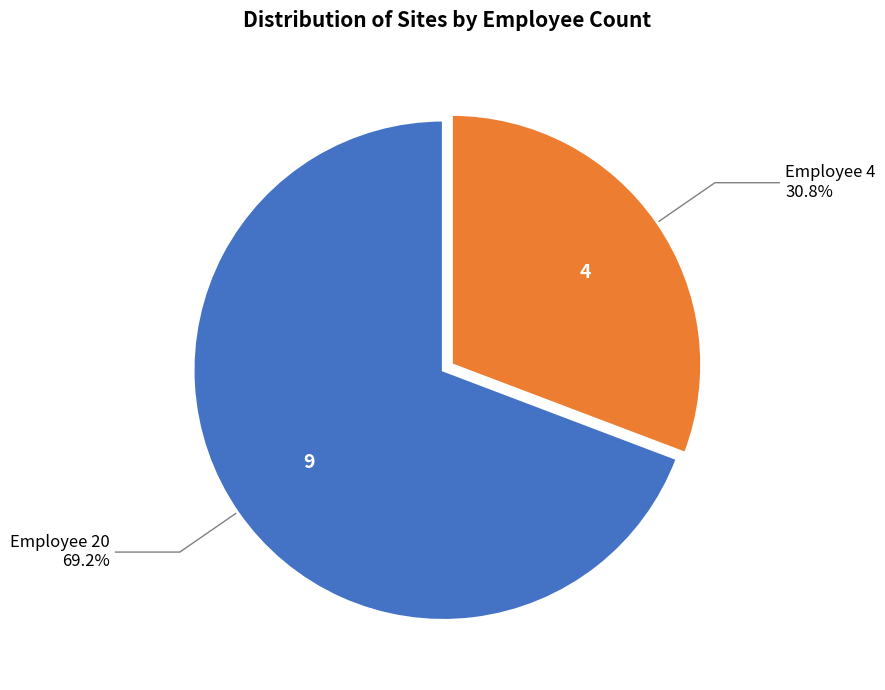

Is there any slice that represents more than half of the pie?

Yes